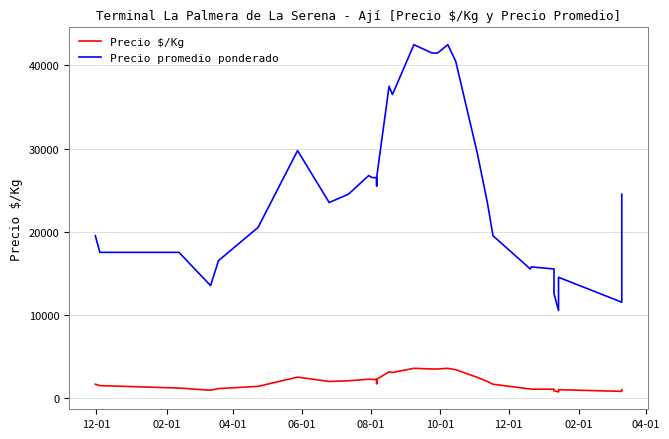

What is the sum of all Precio promedio ponderado values?

845750